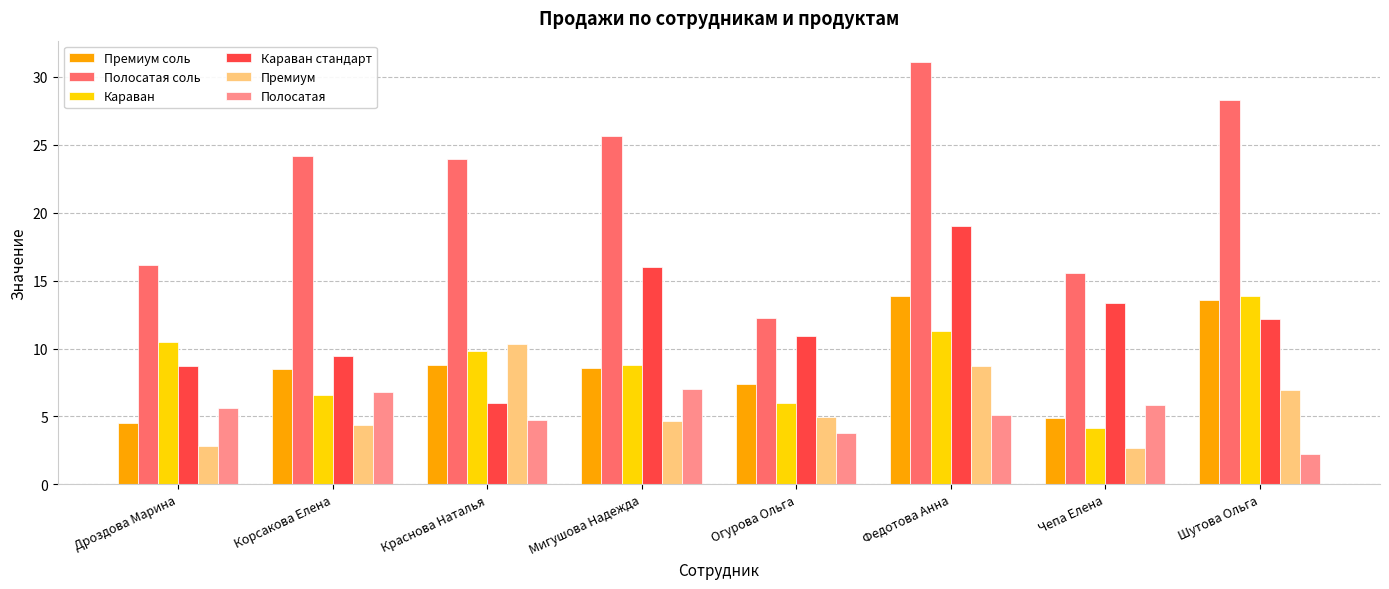

How many series are shown in this chart?

6